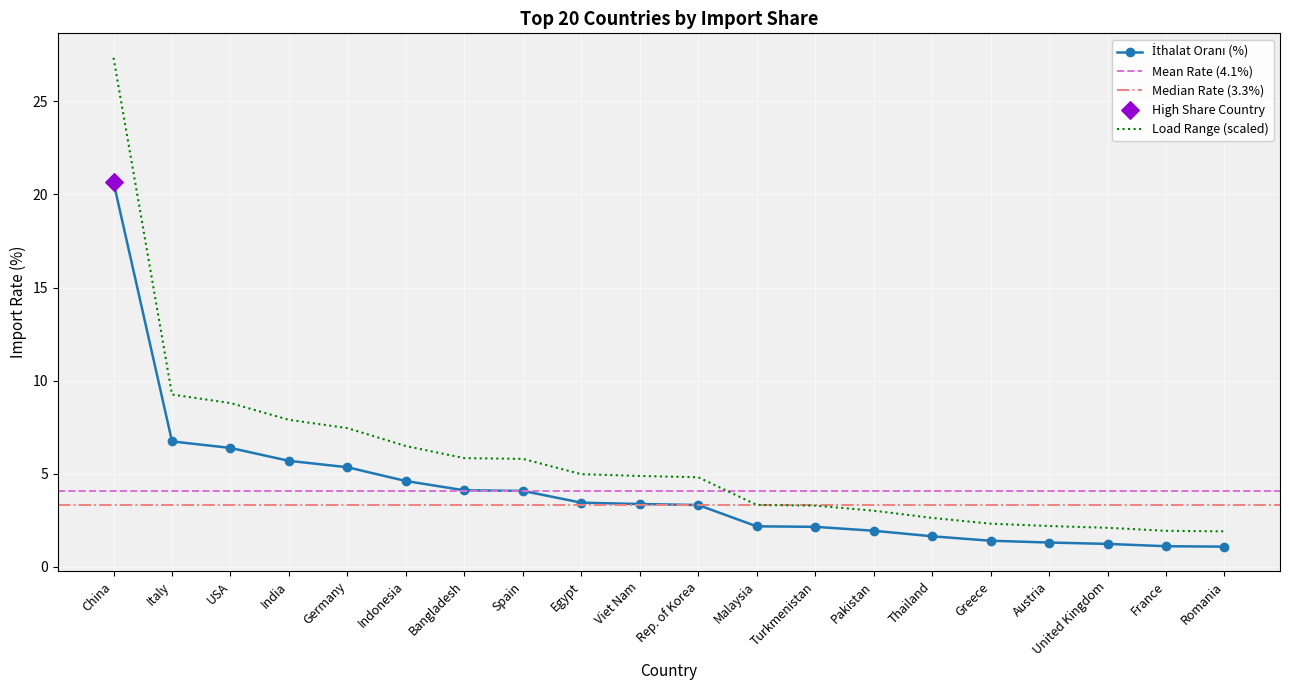

Approximately how many times larger is the value at Romania compared to Pakistan?

0.6